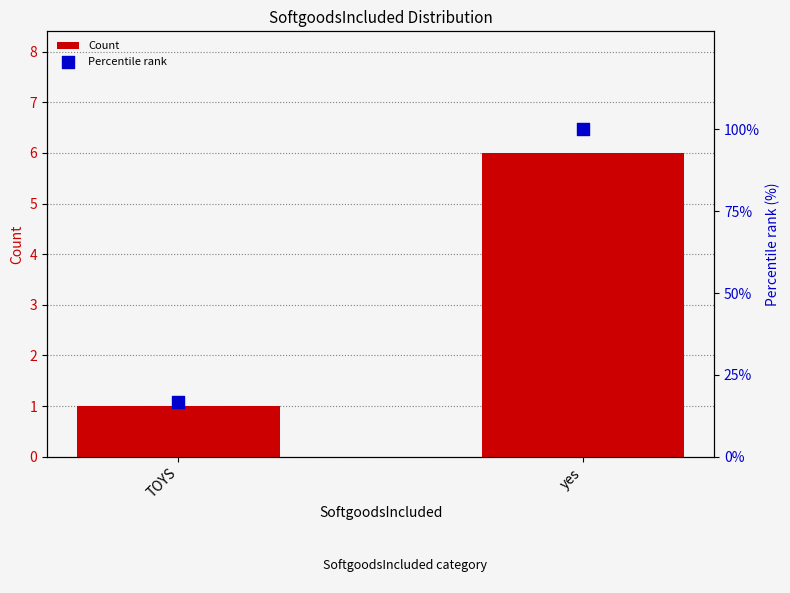

What are all the series names shown in the legend?

Count, Percentile rank